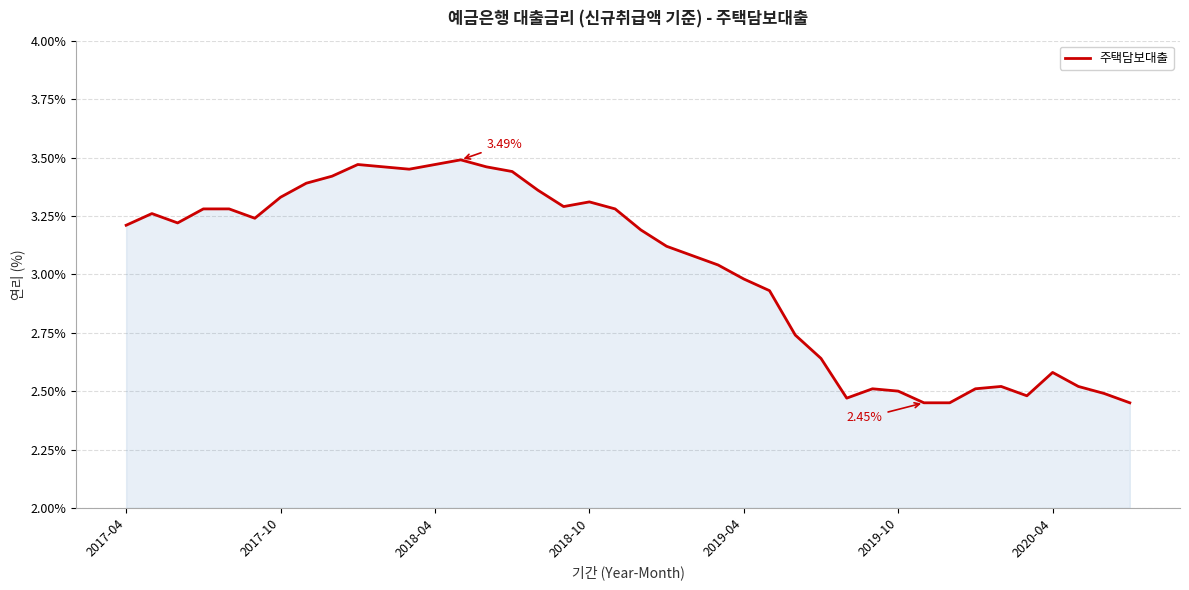

What is the difference between the maximum and minimum values?

1.0